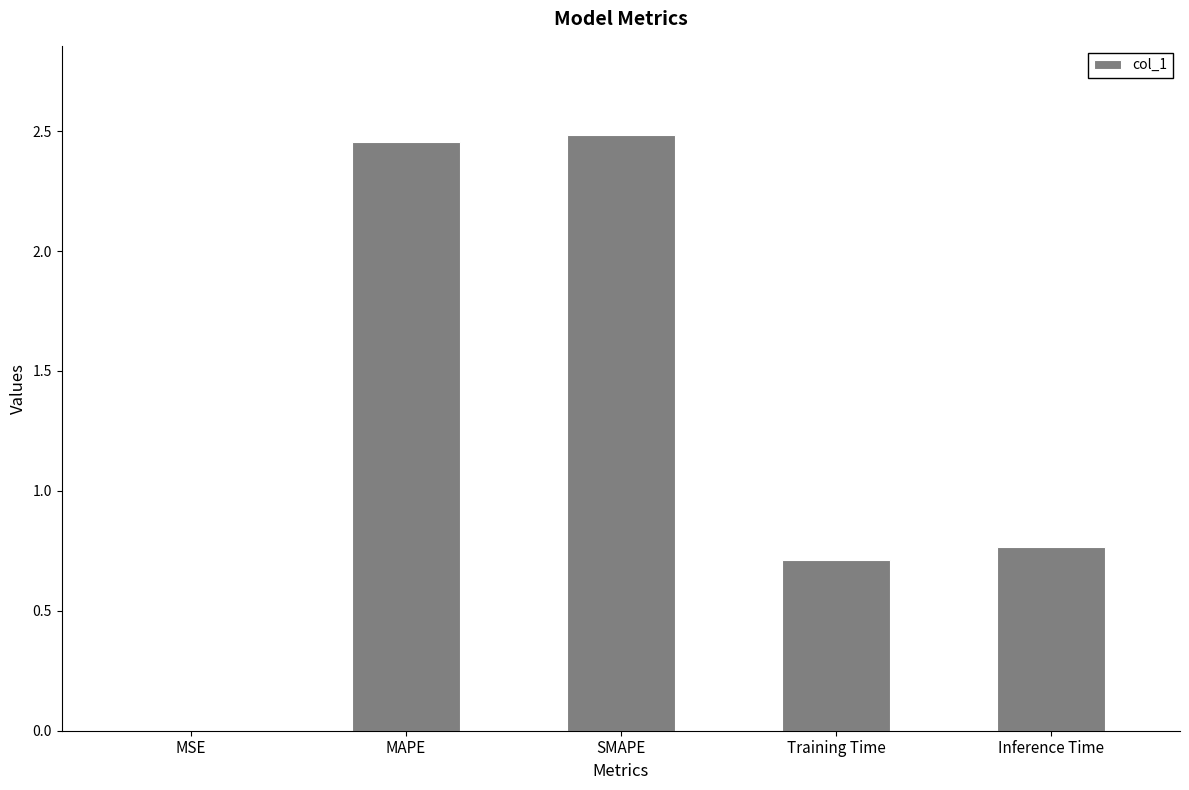

What is the sum of the values at MSE and Training Time?

0.7